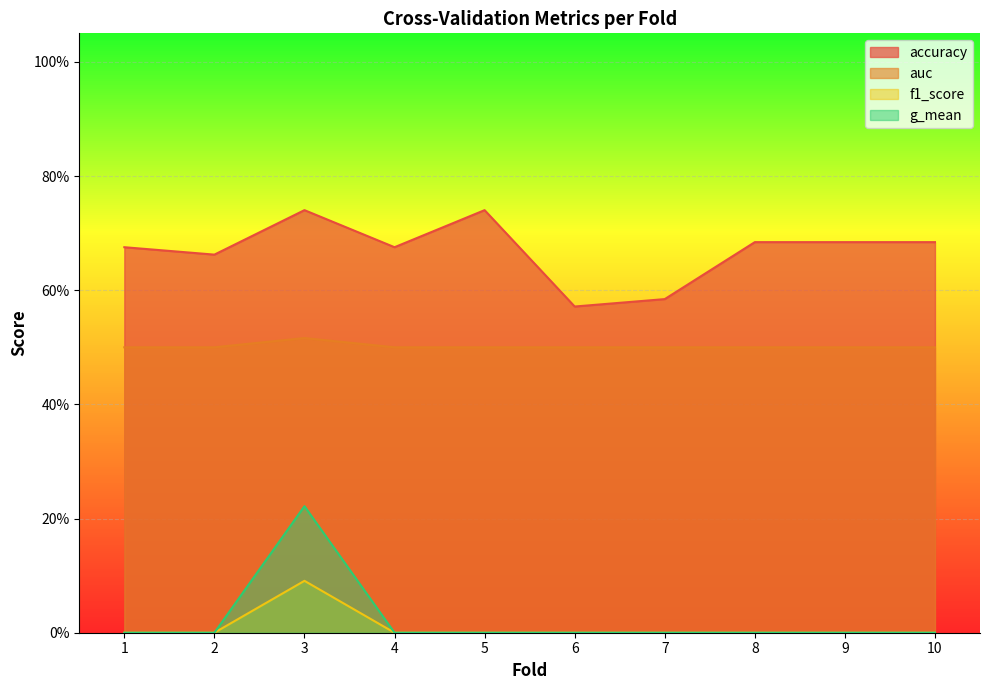

What is the average value of the accuracy series?

0.7